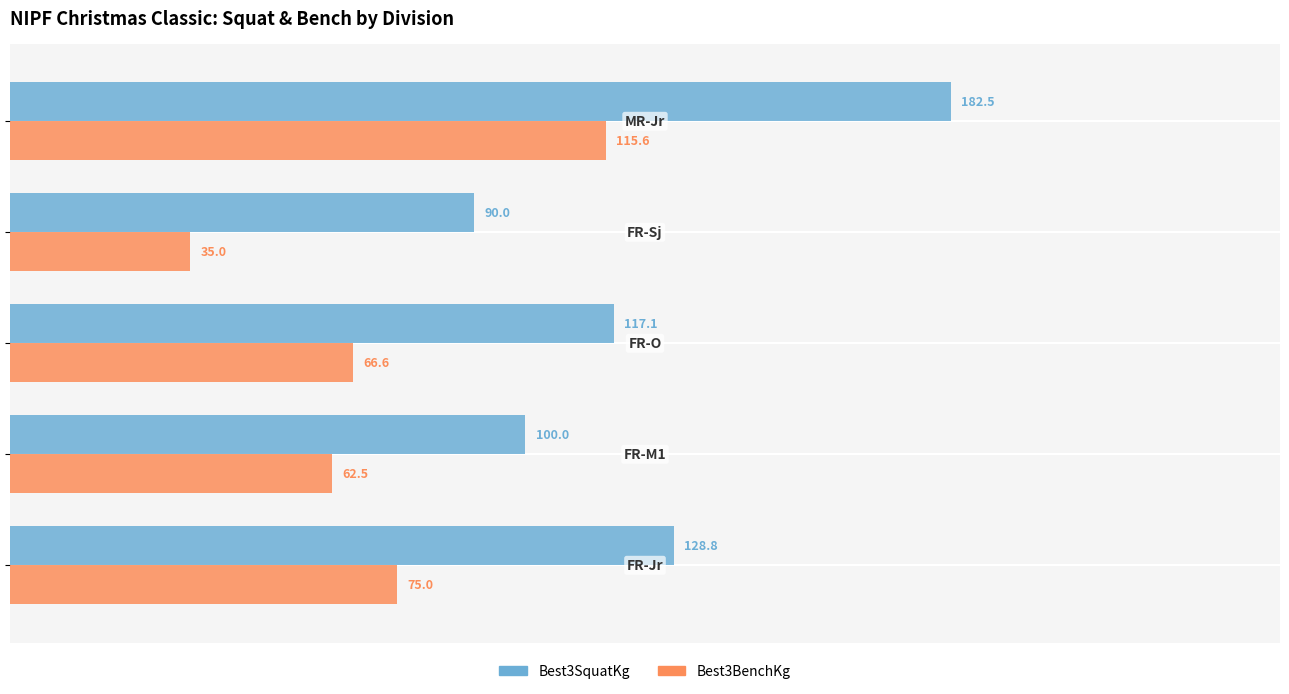

Which series has the largest range (max minus min)?

Best3SquatKg